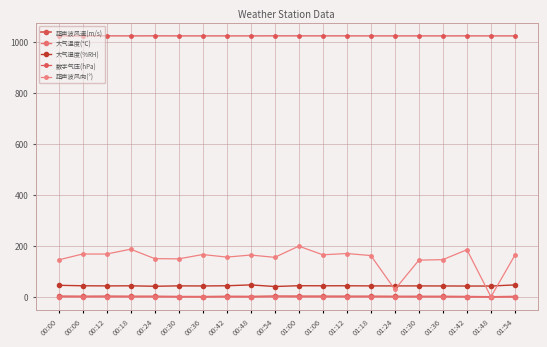

Reading right to left, transcribe all the data shown in this chart.

超声波风速(m/s): 01:54=1.3	01:48=0.0	01:42=1.0	01:36=1.5	01:30=1.6	01:24=1.6	01:18=2.0	01:12=2.0	01:06=2.2	01:00=2.4	00:54=2.6	00:48=1.3	00:42=1.7	00:36=0.7	00:30=0.9	00:24=1.9	00:18=1.9	00:12=2.3	00:06=1.9	00:00=2.4
大气温度(℃): 01:54=-0.4	01:48=0.0	01:42=0.0	01:36=0.0	01:30=0.0	01:24=0.0	01:18=0.0	01:12=0.0	01:06=0.0	01:00=0.0	00:54=0.4	00:48=-0.4	00:42=-0.1	00:36=0.0	00:30=0.0	00:24=0.2	00:18=0.1	00:12=0.1	00:06=0.1	00:00=0.0
大气湿度(%RH): 01:54=46.9	01:48=42.4	01:42=42.4	01:36=42.7	01:30=42.9	01:24=42.9	01:18=42.9	01:12=43.5	01:06=43.4	01:00=43.7	00:54=40.5	00:48=46.9	00:42=43.5	00:36=42.7	00:30=43.1	00:24=41.5	00:18=43.3	00:12=42.9	00:06=43.5	00:00=45.3
数字气压(hPa): 01:54=1023.8	01:48=1023.8	01:42=1023.9	01:36=1023.8	01:30=1023.8	01:24=1023.8	01:18=1023.8	01:12=1023.9	01:06=1023.9	01:00=1023.9	00:54=1024.0	00:48=1023.8	00:42=1023.8	00:36=1023.8	00:30=1023.8	00:24=1024.0	00:18=1023.8	00:12=1024.0	00:06=1024.0	00:00=1024.1
超声波风向(°): 01:54=164.0	01:48=0.0	01:42=185.0	01:36=146.0	01:30=144.0	01:24=29.0	01:18=162.0	01:12=170.0	01:06=165.0	01:00=199.0	00:54=155.0	00:48=164.0	00:42=156.0	00:36=166.0	00:30=149.0	00:24=150.0	00:18=187.0	00:12=168.0	00:06=168.0	00:00=145.0